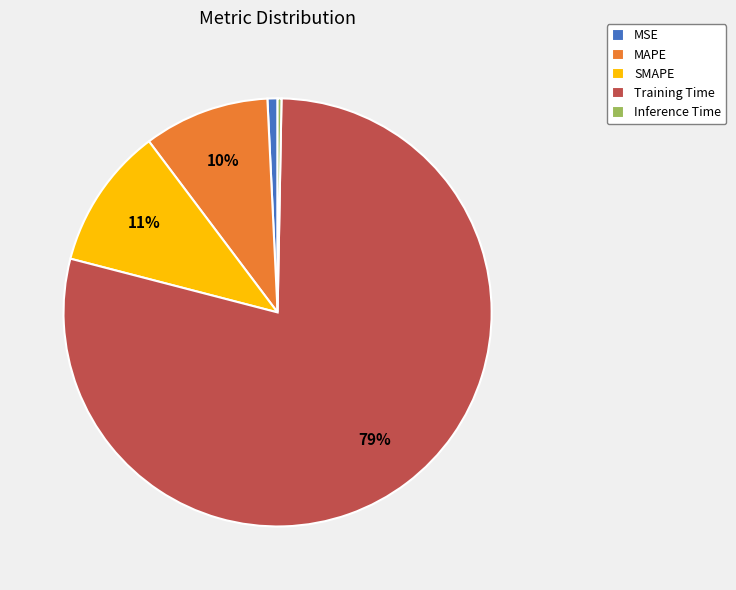

Which category has the biggest portion of the pie?

Training Time